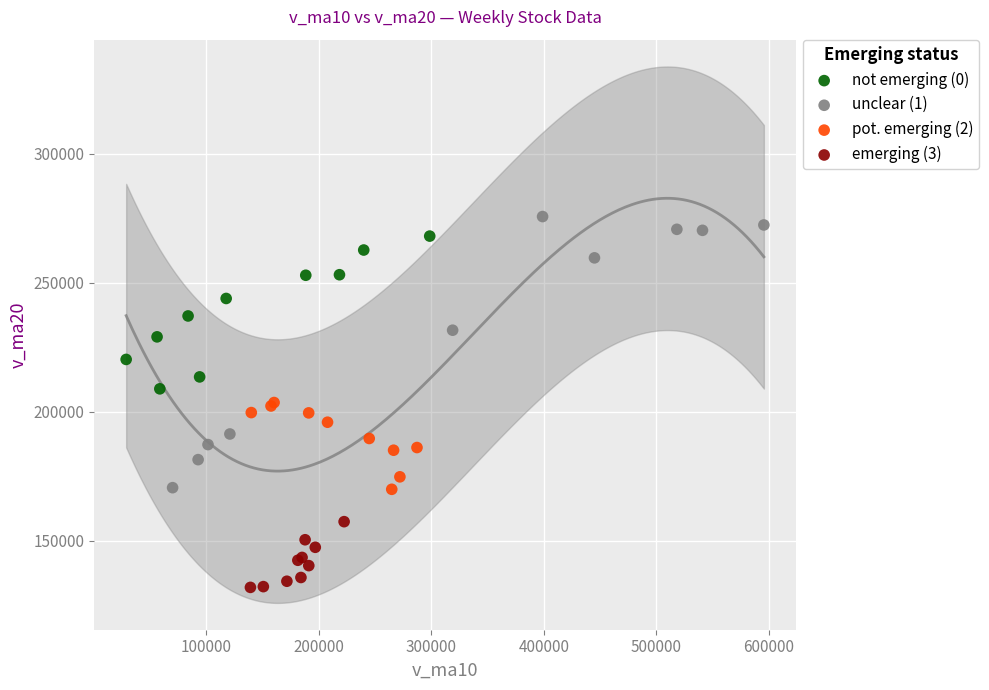

Which series has the largest Y range (max minus min)?

unclear (1)